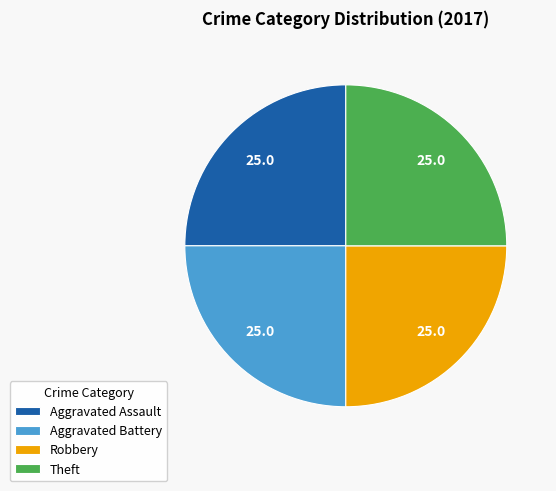

What is the ratio of the value at Aggravated Battery to the value at Robbery?

1.0